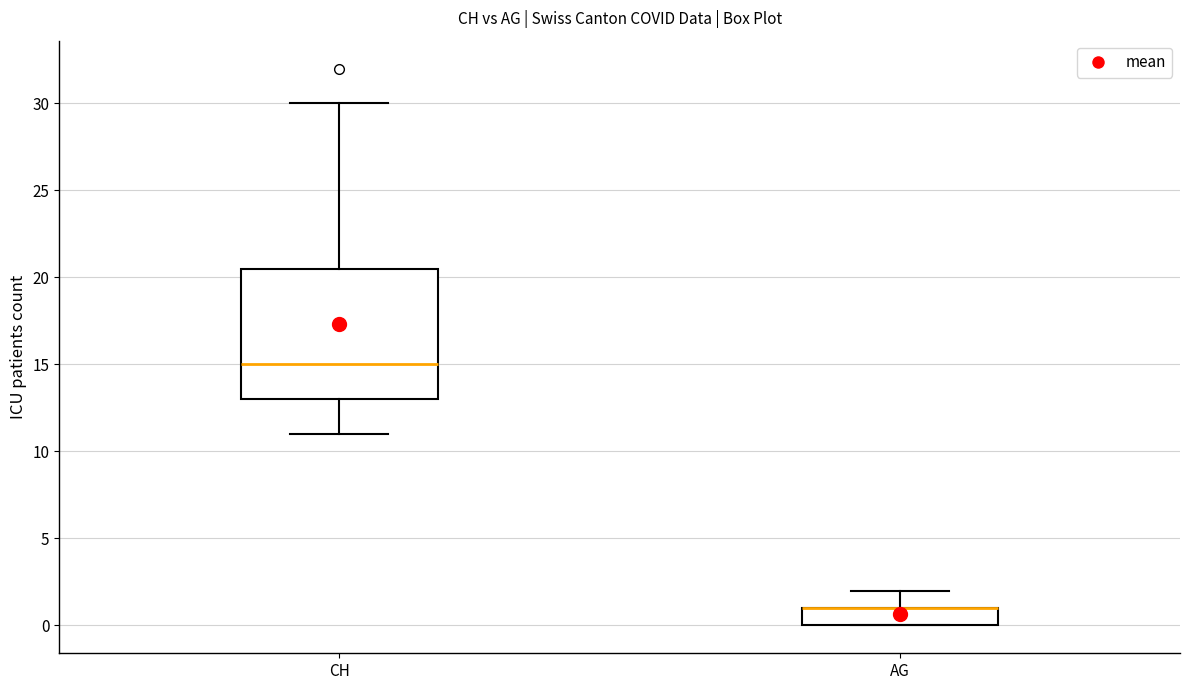

Comparing the boxes themselves (not the whiskers), which one is the tallest?

CH